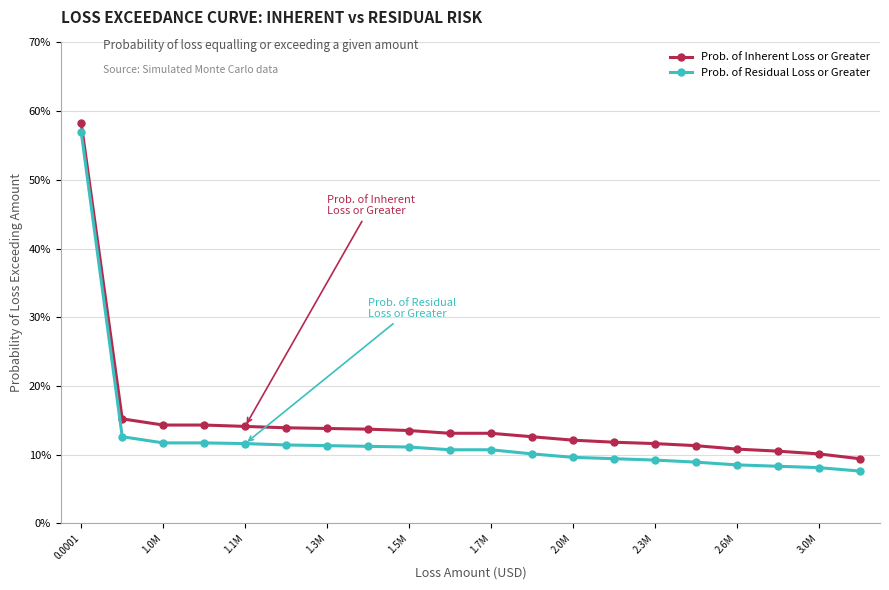

Is this an area chart (filled region under the line)?

No